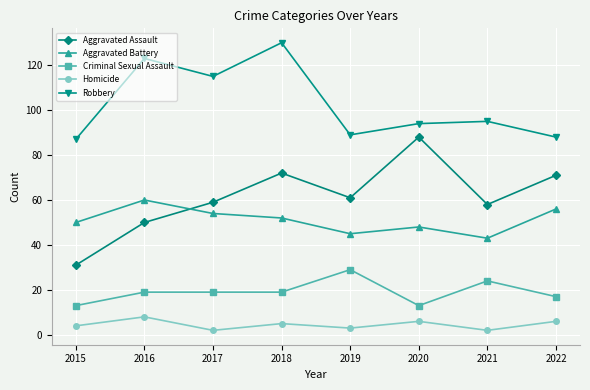

What is the difference between the maximum and second lowest values in the Robbery series?

42